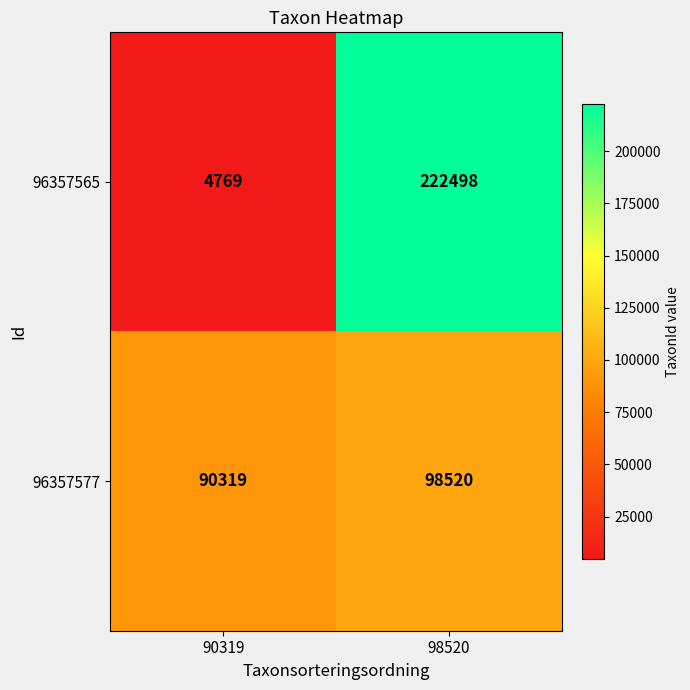

At which category is the sum across all series the highest?

98520